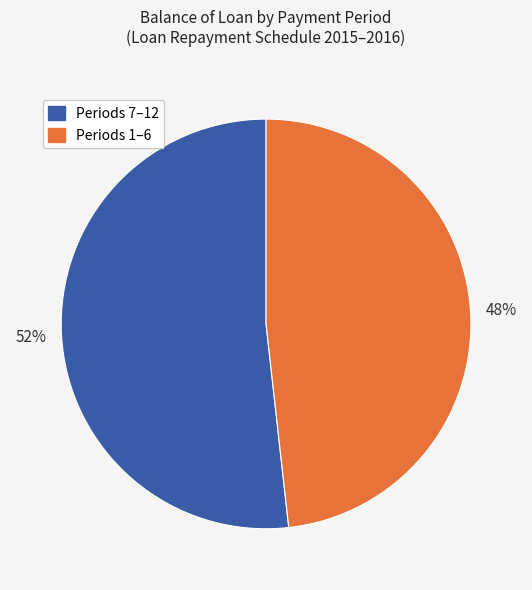

Is there any slice that represents more than half of the pie?

Yes